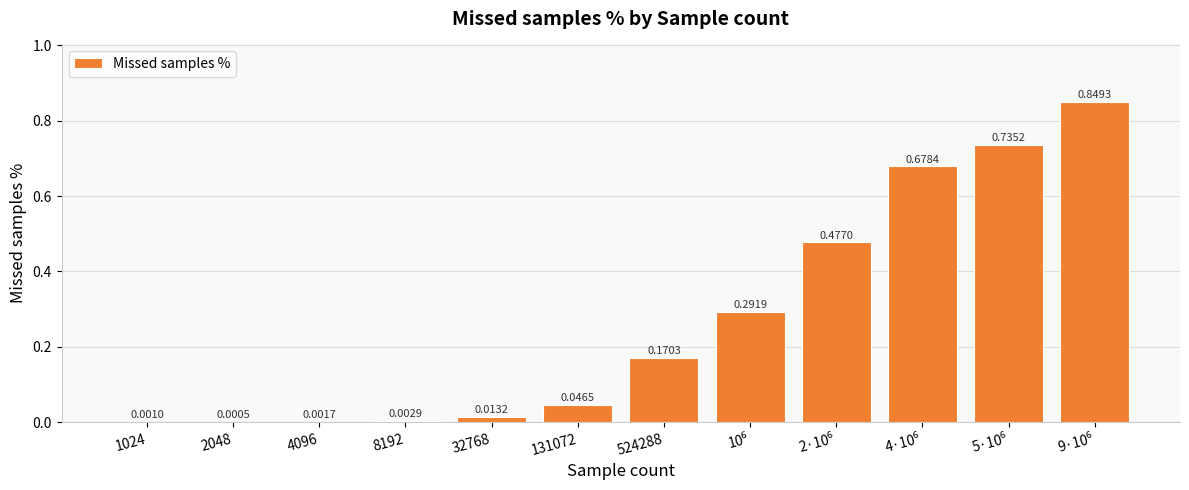

What is the sum of all values?

3.3